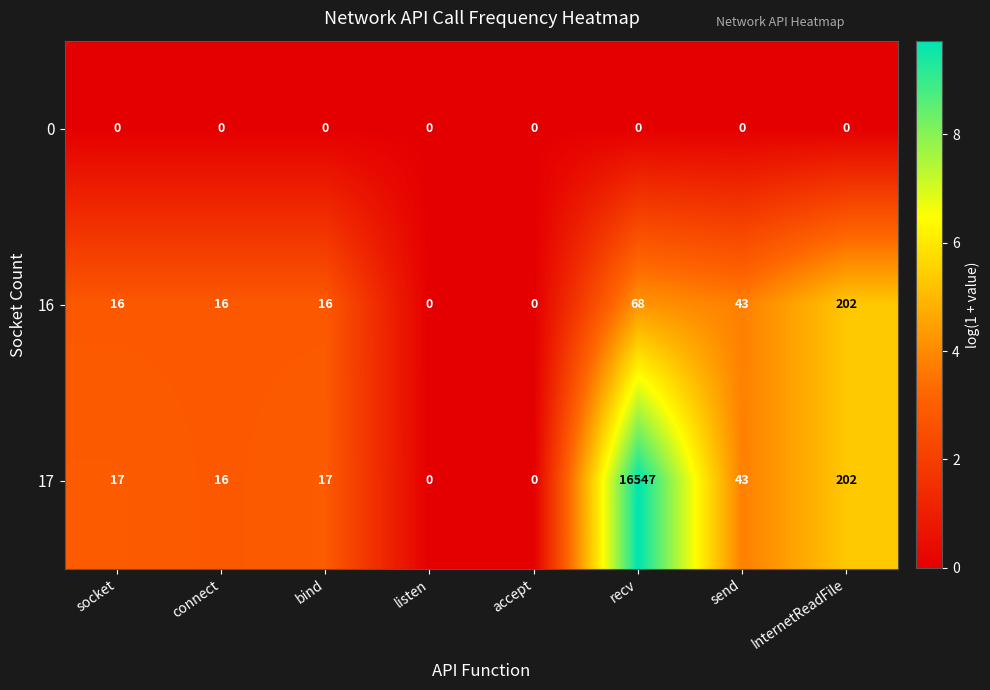

How many categories are shown in the chart?

8